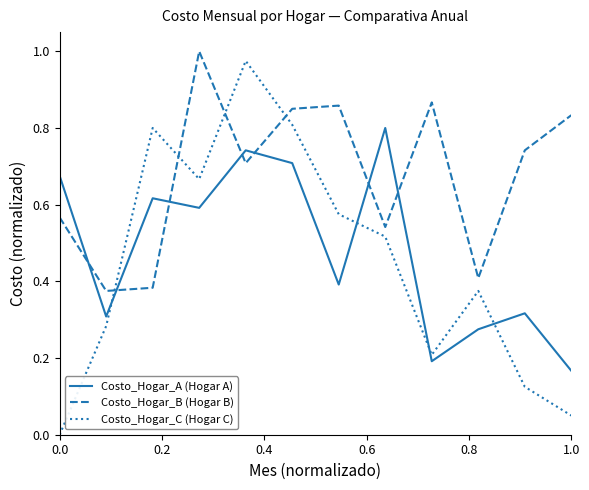

True or false: Costo_Hogar_C (Hogar C) and Costo_Hogar_A (Hogar A) intersect in this chart.

True